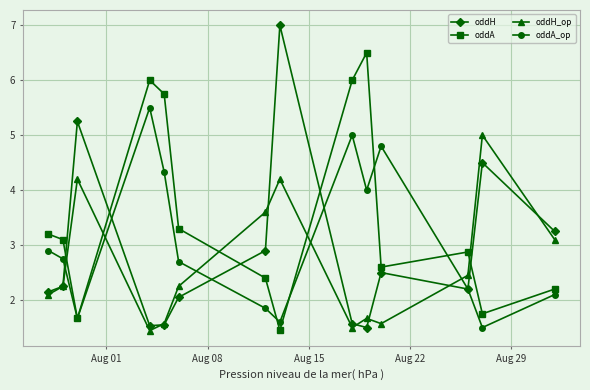

Which series has the widest spread of values?

oddH